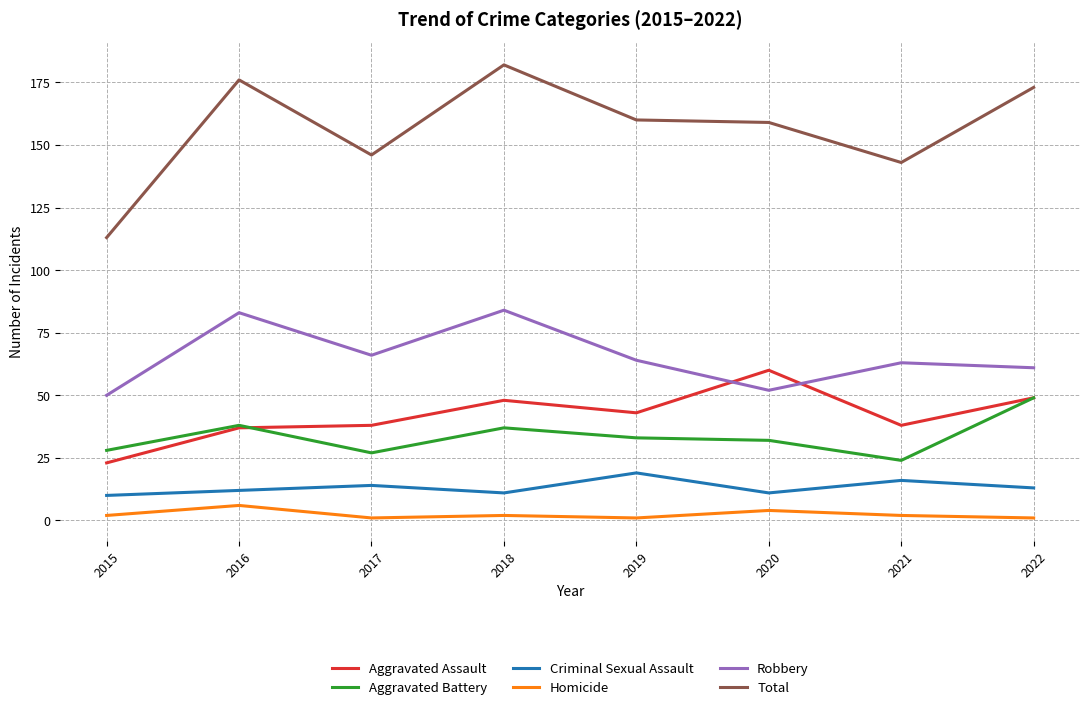

What is the difference between the maximum and minimum values in the Total series?

69